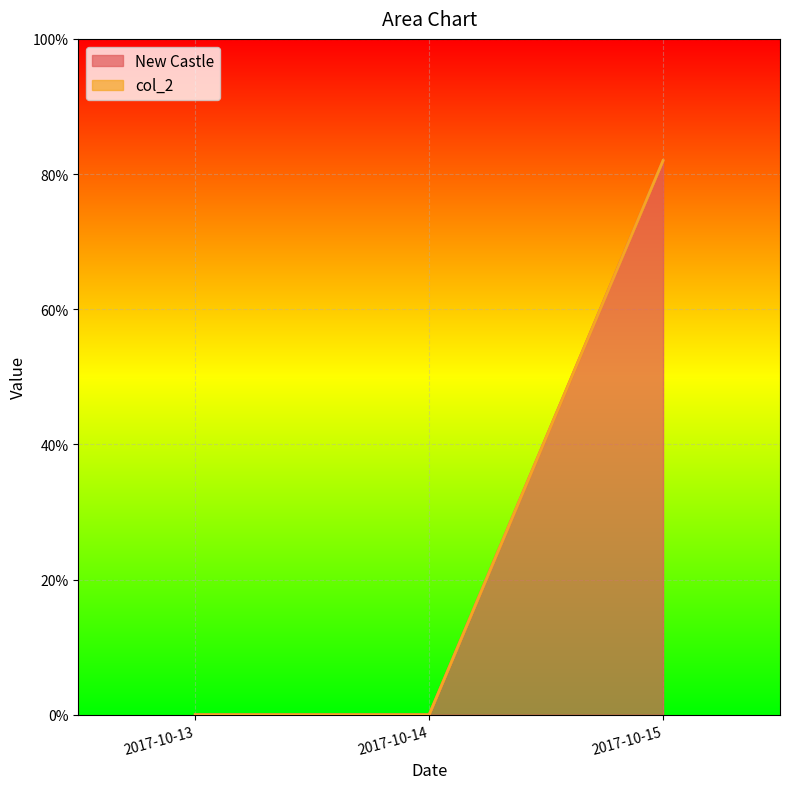

Which label corresponds to the largest value in the chart?

2017-10-15